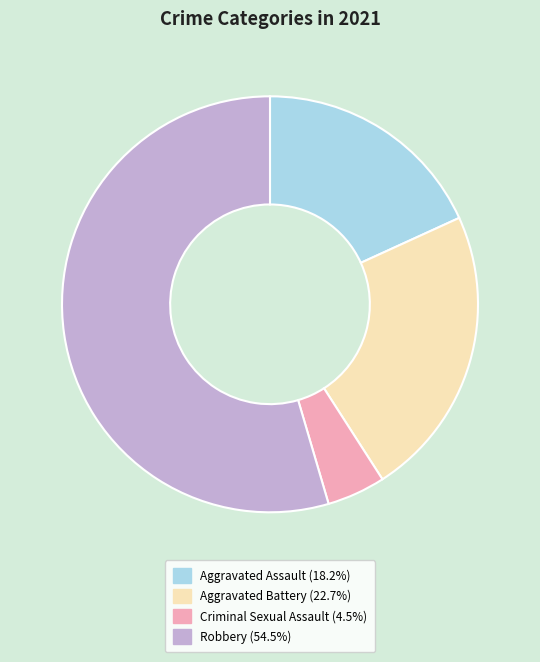

Do Robbery and Aggravated Assault together represent more than half of the pie?

Yes